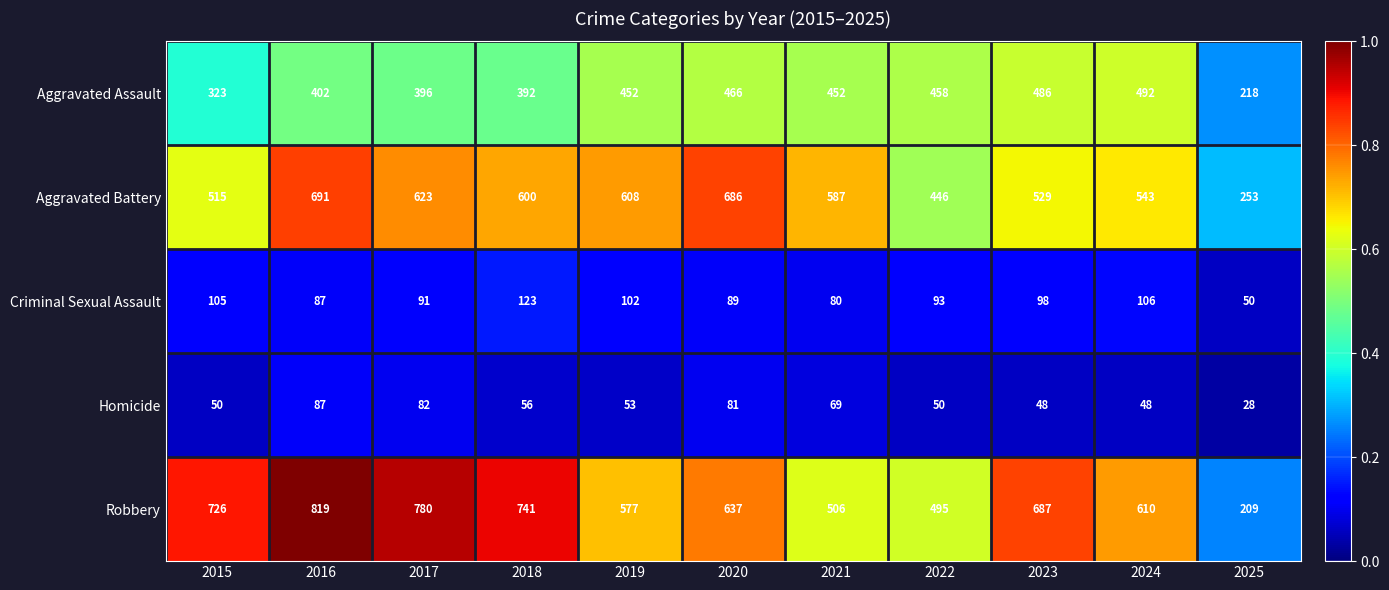

Which series has the largest total across all categories?

Robbery